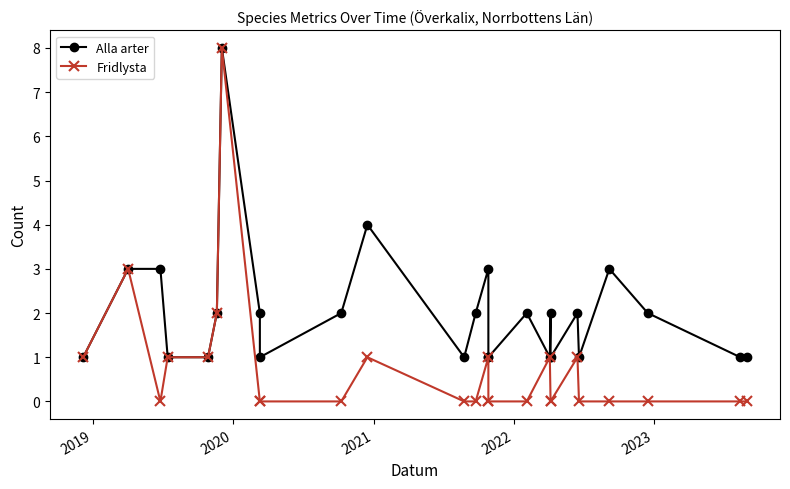

What are all the series names shown in the legend?

Alla arter, Fridlysta